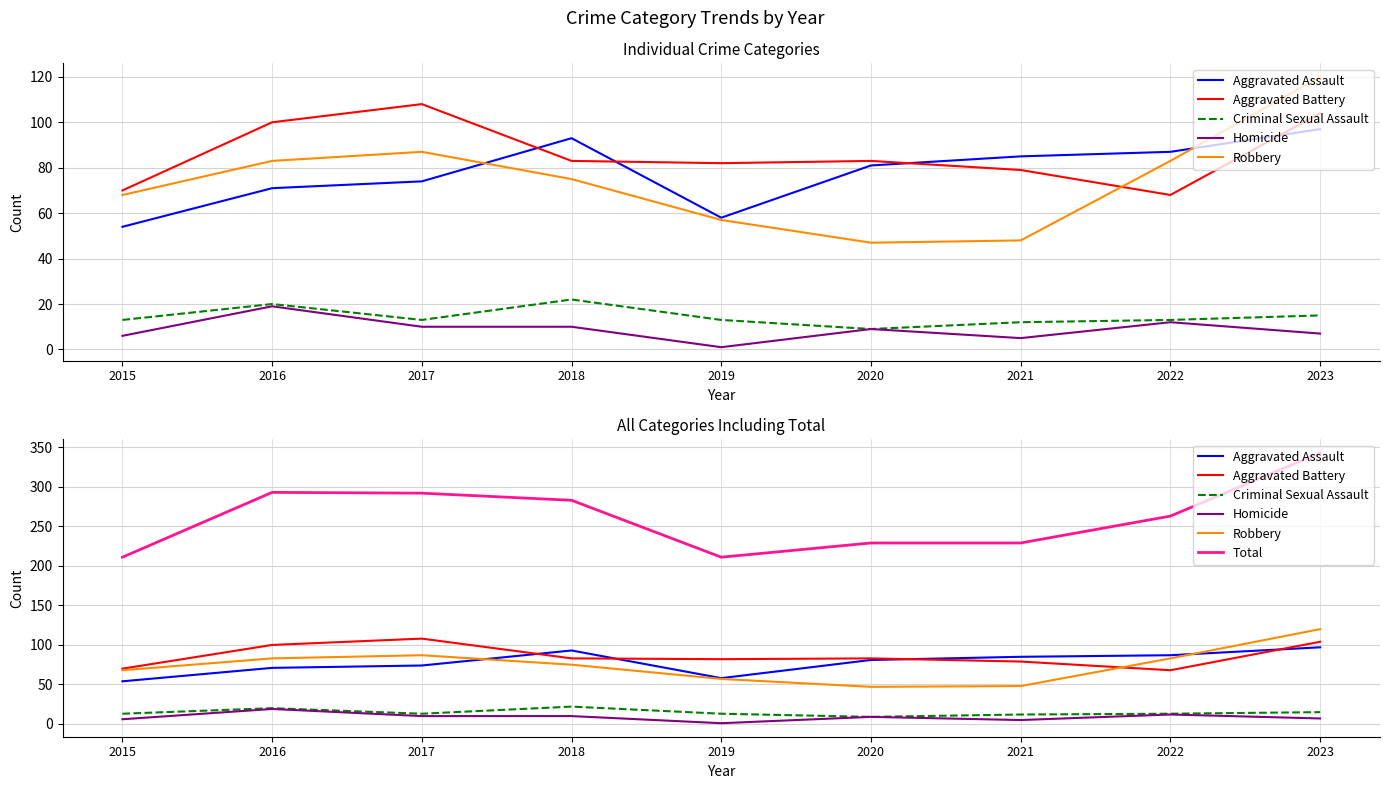

True or false: Robbery has a value of 124 at 2016.

False